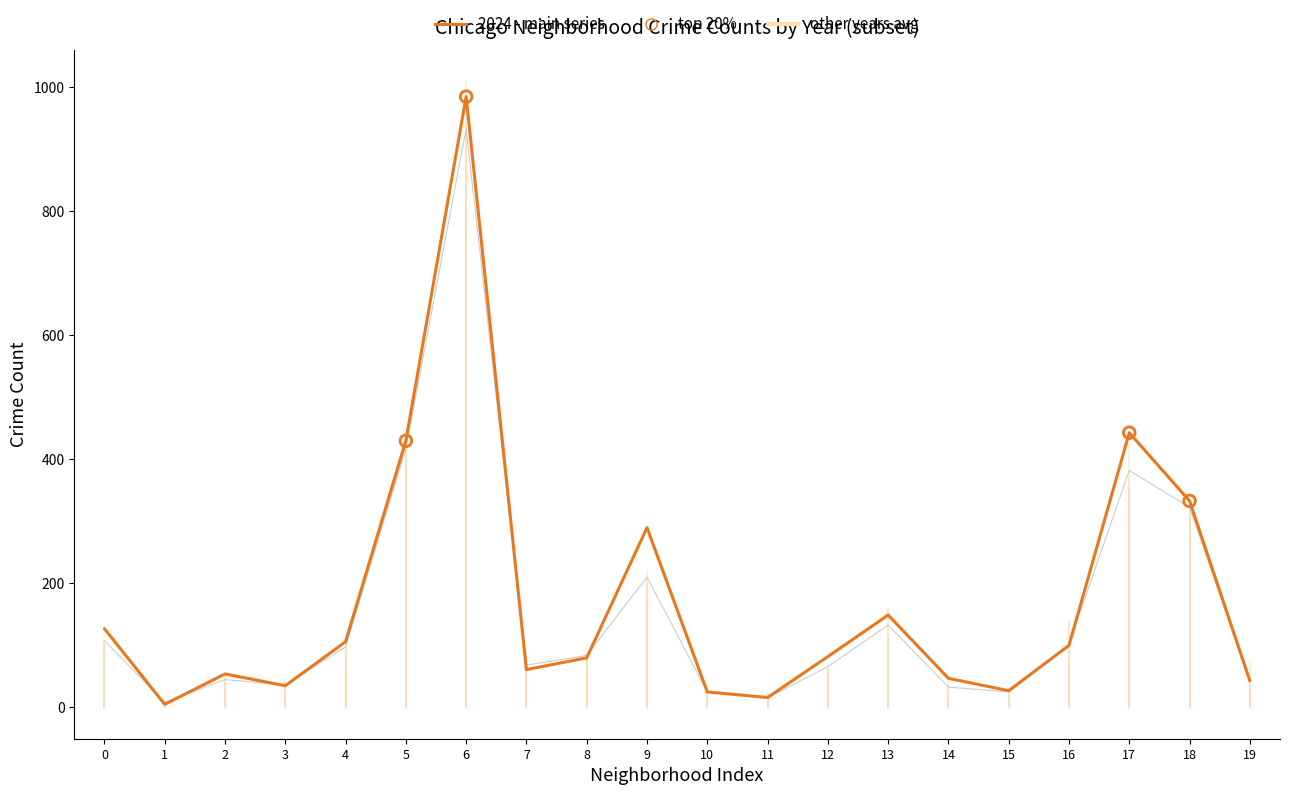

Which series has the largest total across all categories?

2024